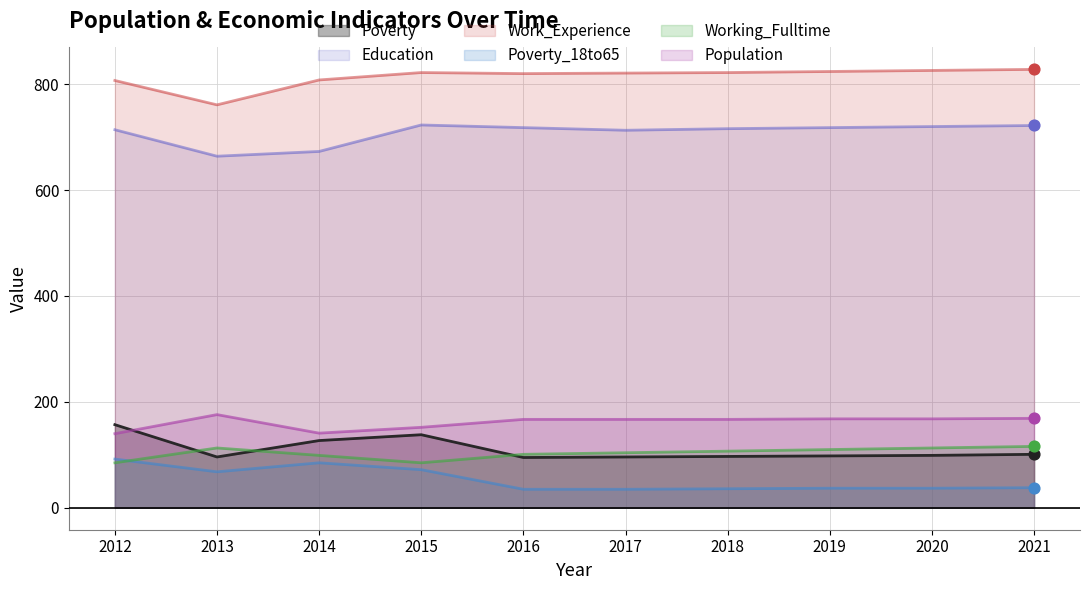

At how many categories does at least one series exceed 647?

10